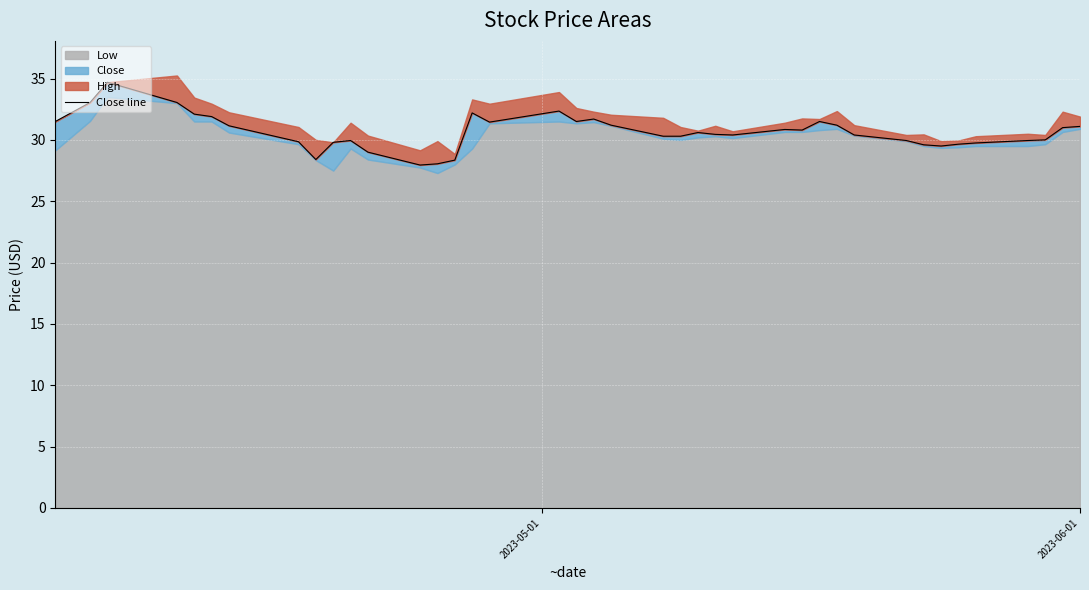

How many points are lower than both their immediate neighbors (excluding endpoints)?

7